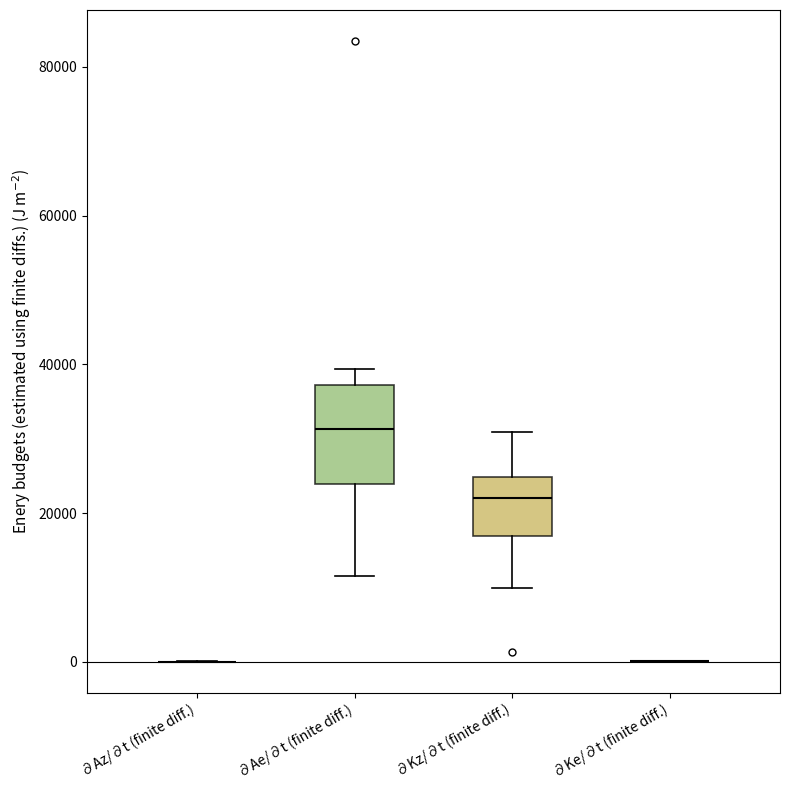

Which box is the tallest, from its lower edge to its upper edge?

∂Ae/∂t (finite diff.)